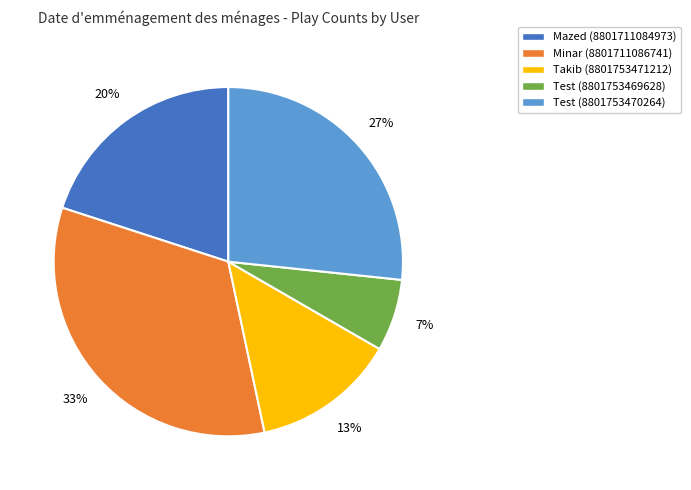

Is there a majority slice in this chart?

No